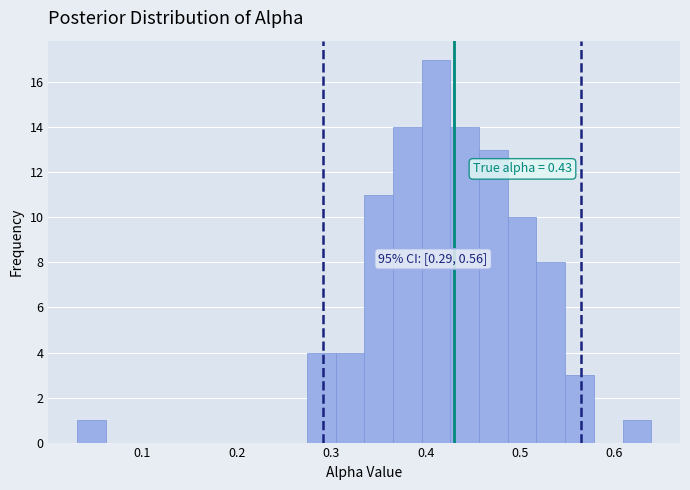

Around what value on the x-axis is the tallest bar? Give the approximate position of its centre, as read against the axis.

0.41